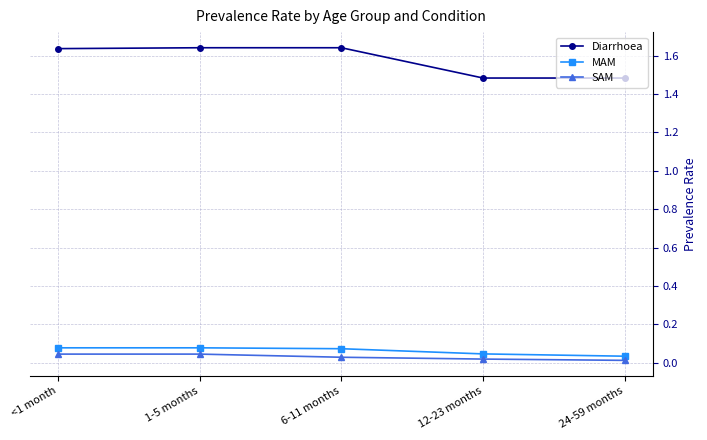

Which series has the largest total across all categories?

Diarrhoea